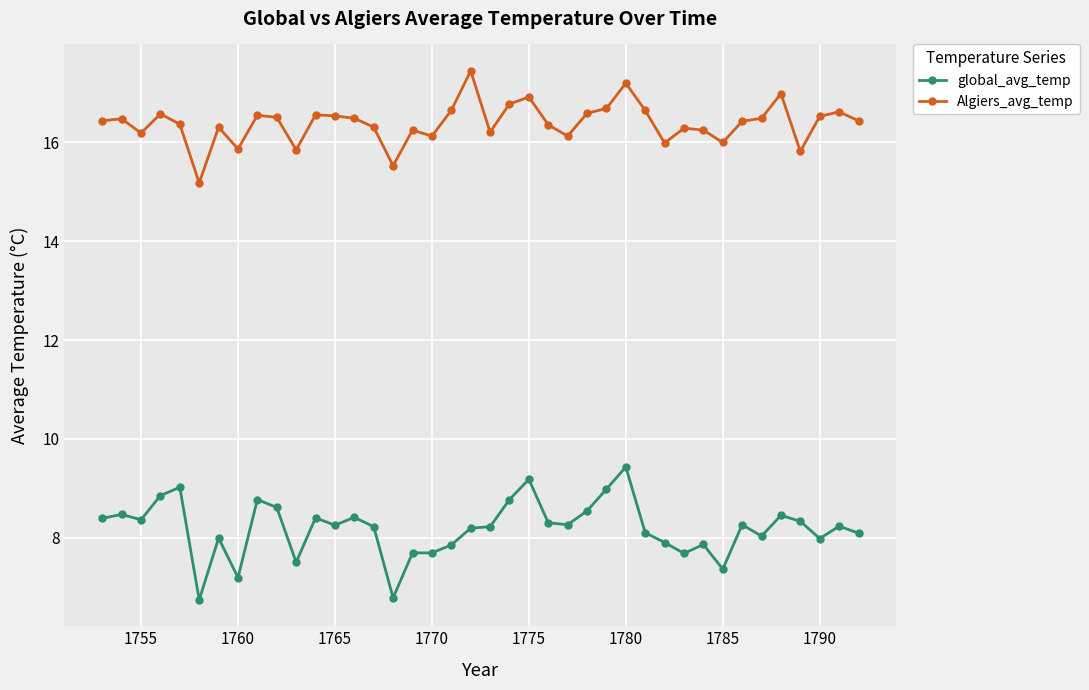

What is the difference between the second highest and minimum values in the global_avg_temp series?

2.4